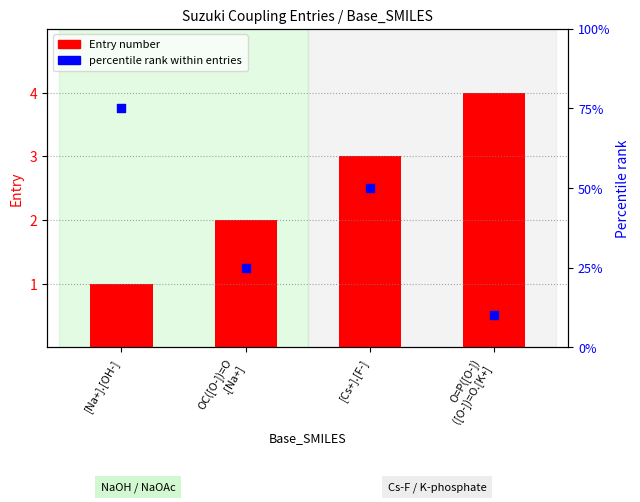

What is the total value across all series at O=P([O-])
([O-])=O.[K+]?

14